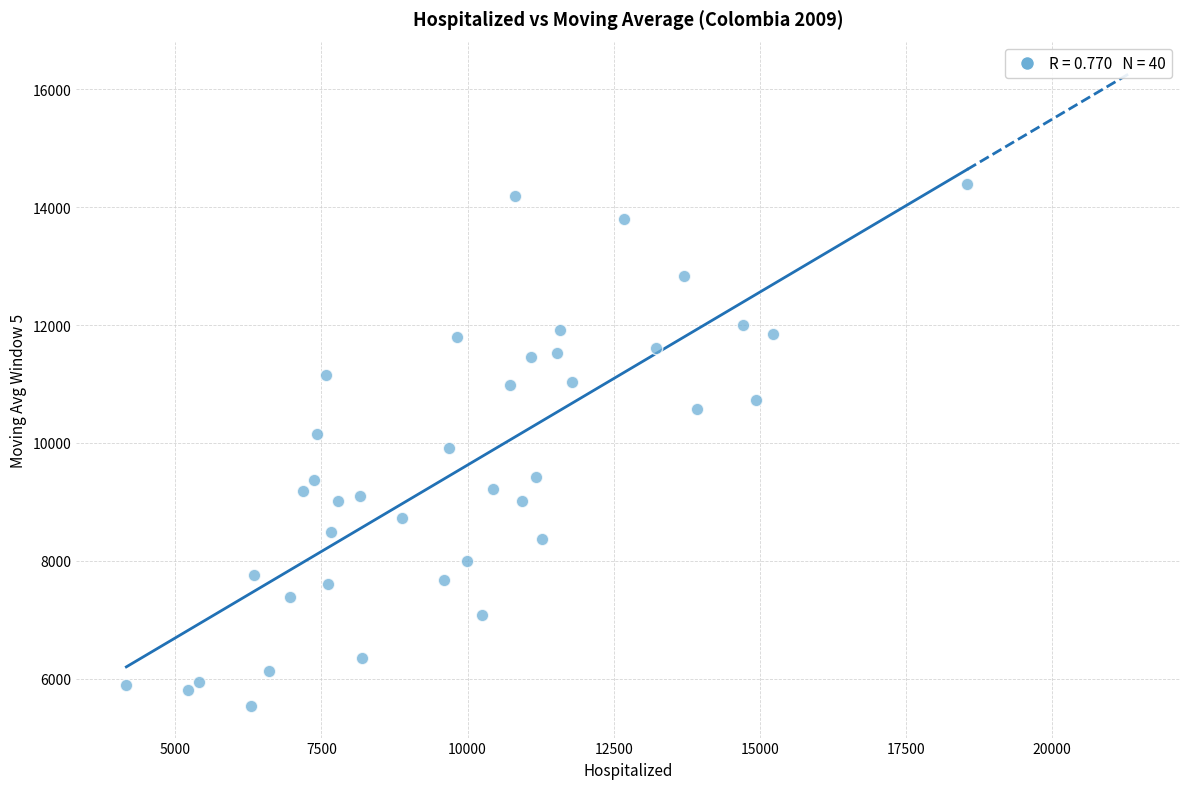

What is the range of X values (max minus min)?

14388.0